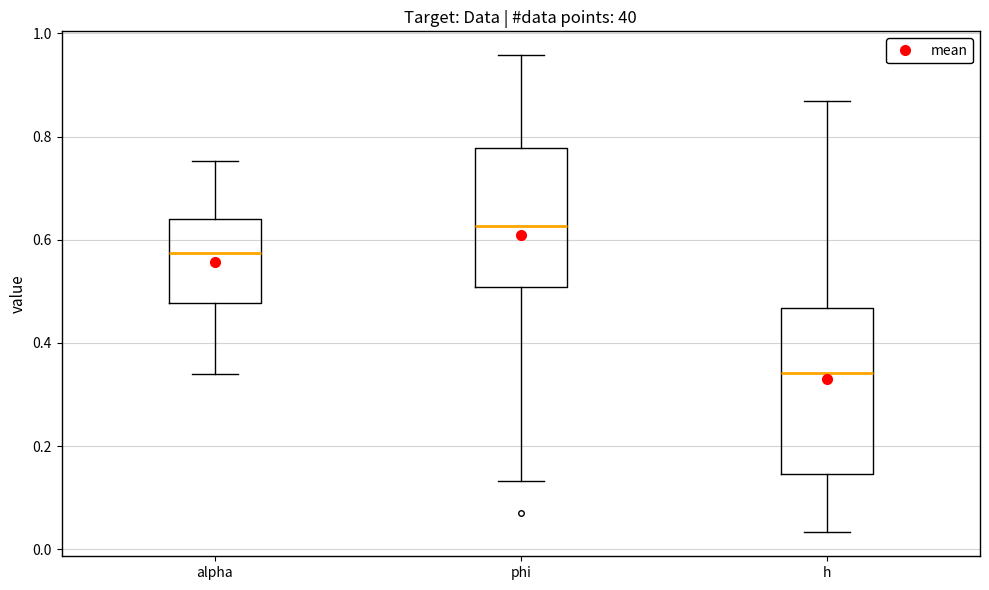

Reading left to right, transcribe this box plot: for each box, give where its median line is, the range the box spans, and where its two whiskers end, as read against the y-axis. The values are not printed on the chart, so give them approximately, as read against the axis.

alpha: median 0.58, box 0.48 to 0.64, whiskers 0.34 to 0.76
phi: median 0.62, box 0.50 to 0.78, whiskers 0.14 to 0.96
h: median 0.34, box 0.14 to 0.46, whiskers 0.04 to 0.86